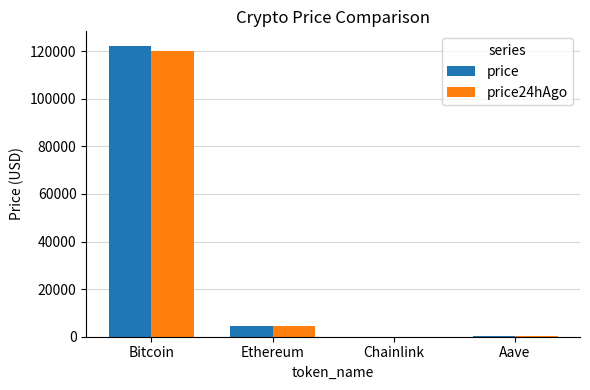

At which label is price closest to 61114?

Ethereum